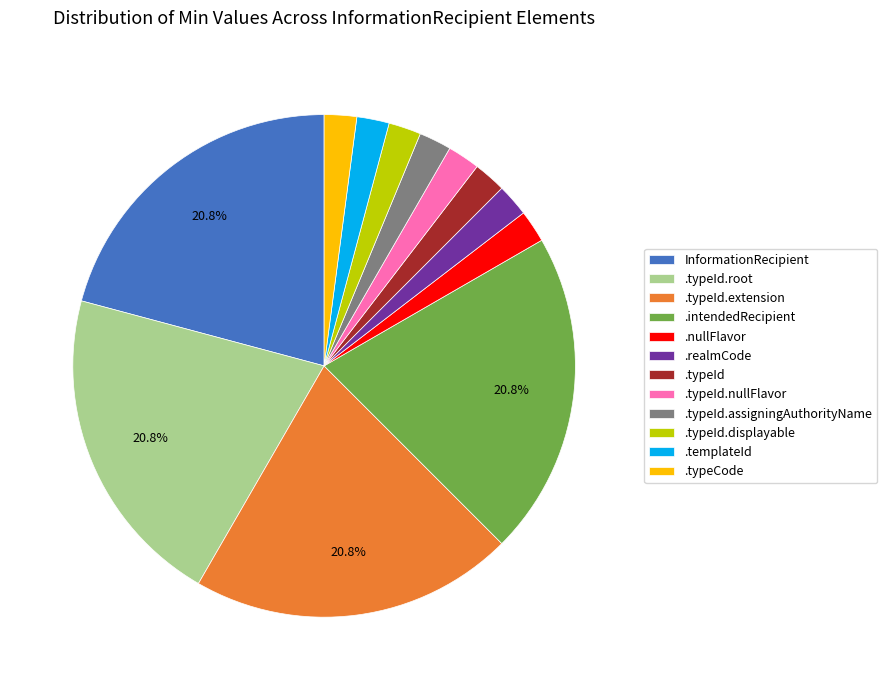

How many segments does this pie chart have?

12